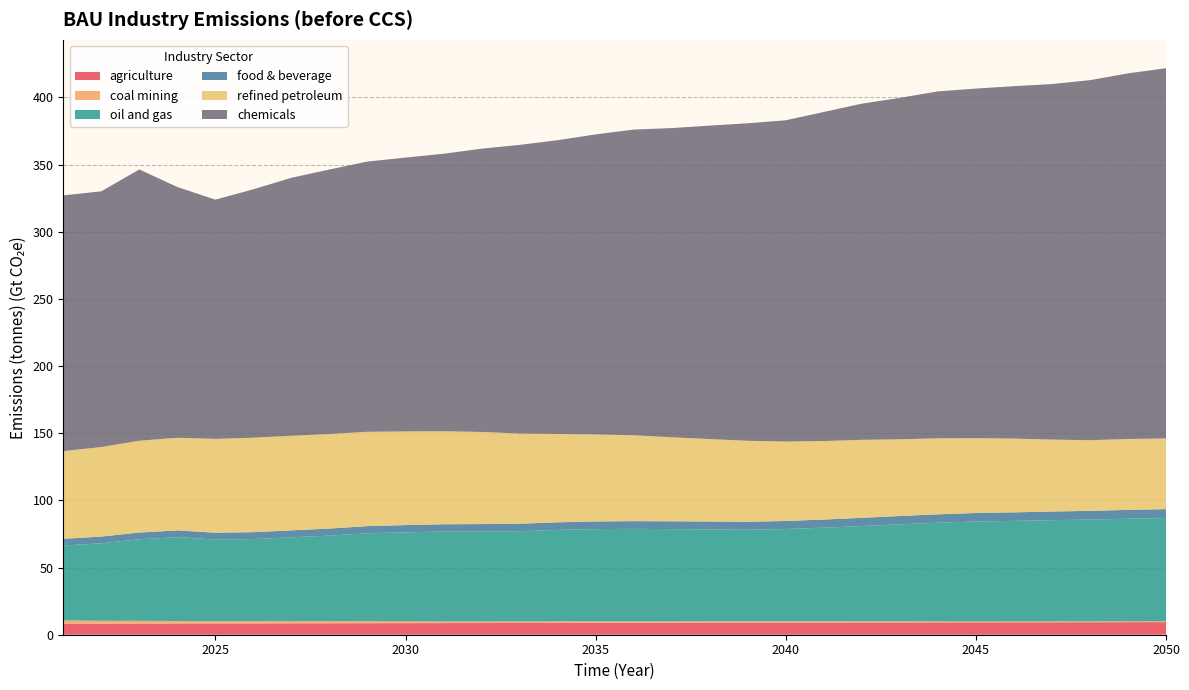

Reading left to right, extract all data points from this chart.

agriculture: 8200000000000	8200000000000	8294000000000	8341000000000	8387000000000	8433000000000	8479000000000	8524000000000	8570000000000	8616000000000	8662000000000	8708000000000	8753000000000	8799000000000	8843000000000	8886000000000	8928000000000	8968000000000	9007000000000	9045000000000	9081000000000	9117000000000	9151000000000	9185000000000	9217000000000	9249000000000	9280000000000	9310000000000	9340000000000	9370000000000
coal mining: 2500000000000	2139060000000	2075850000000	1836610000000	1629390000000	1652750000000	1635480000000	1558240000000	1431880000000	1364990000000	1180580000000	1134400000000	1104800000000	1070130000000	1030450000000	967014000000	955947000000	964862000000	941486000000	925945000000	912902000000	840875000000	785704000000	726998000000	673816000000	658732000000	658830000000	653667000000	640922000000	640384000000
oil and gas: 55700000000000	57746500000000	60747700000000	62491500000000	60870900000000	61160900000000	62418500000000	63711200000000	65546500000000	66256600000000	66961500000000	67026300000000	67206200000000	68197900000000	68771000000000	68964700000000	68758800000000	68477900000000	68198700000000	68727800000000	69706200000000	70949400000000	72268200000000	73471100000000	74440000000000	74829800000000	75359100000000	75783400000000	76397500000000	76895400000000
food & beverage: 5000000000000	5000000000000	4938000000000	5015000000000	5064000000000	5111000000000	5178000000000	5250000000000	5324000000000	5388000000000	5451000000000	5521000000000	5582000000000	5632000000000	5686000000000	5745000000000	5808000000000	5870000000000	5932000000000	5996000000000	6060000000000	6123000000000	6187000000000	6252000000000	6314000000000	6376000000000	6435000000000	6494000000000	6555000000000	6616000000000
refined petroleum: 65300000000000	66660300000000	68381600000000	68965300000000	69882400000000	70317900000000	70410800000000	70437500000000	70237400000000	69733400000000	69254400000000	68600000000000	67163700000000	65794500000000	64790300000000	63965600000000	62562600000000	61384900000000	60318200000000	59137900000000	58459300000000	58070900000000	57133700000000	56603000000000	55693200000000	54918000000000	53565200000000	52582600000000	52816200000000	52604000000000
chemicals: 190400000000000	190400000000000	202000000000000	186700000000000	178100000000000	185000000000000	192100000000000	196900000000000	201200000000000	203900000000000	206600000000000	210900000000000	214900000000000	218700000000000	223400000000000	227600000000000	230200000000000	233400000000000	236400000000000	239200000000000	245000000000000	250300000000000	254200000000000	258300000000000	260300000000000	262400000000000	264700000000000	268100000000000	272200000000000	275700000000000